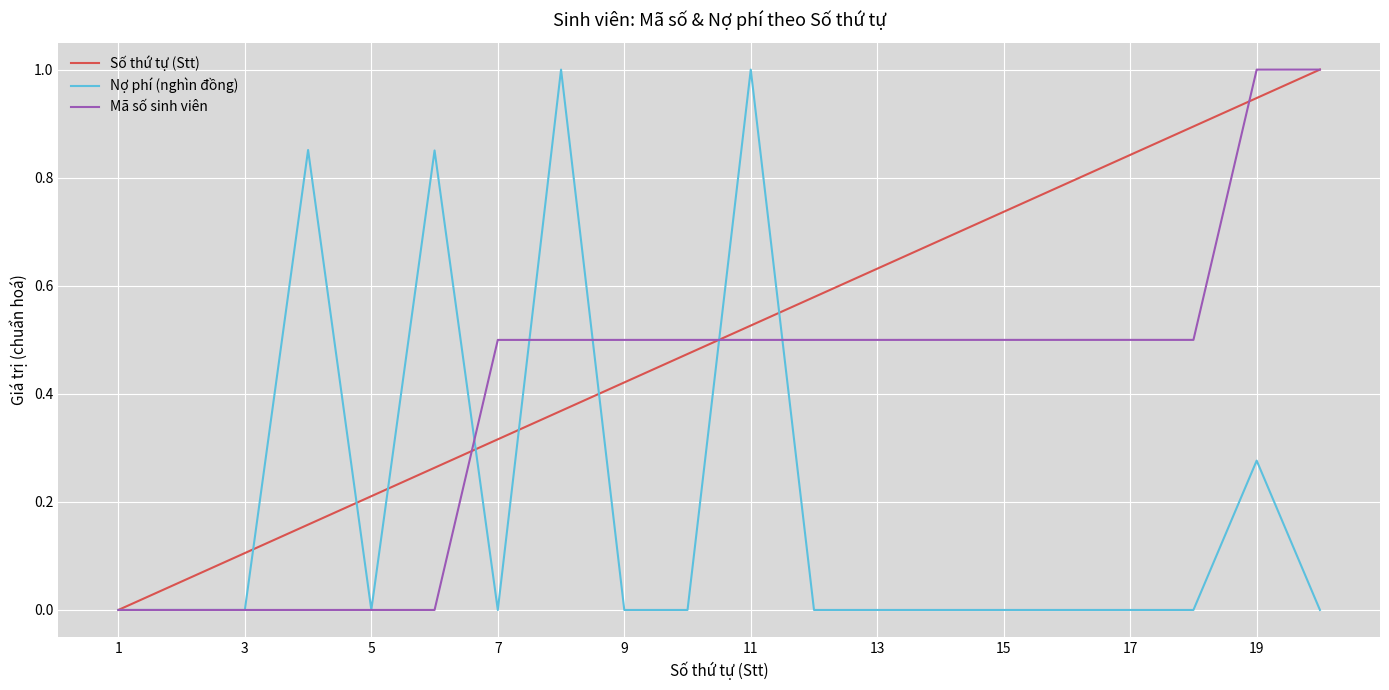

List the series in order of their overall mean, highest first.

Số thứ tự (Stt), Mã số sinh viên, Nợ phí (nghìn đồng)